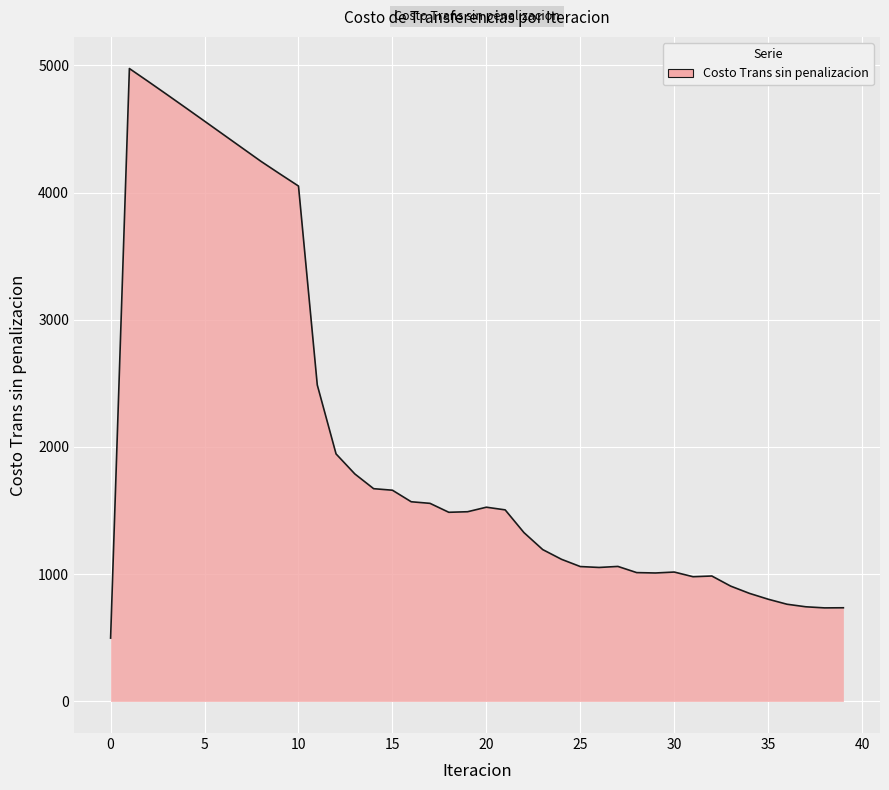

What is the maximum value shown in the chart?

4974.5